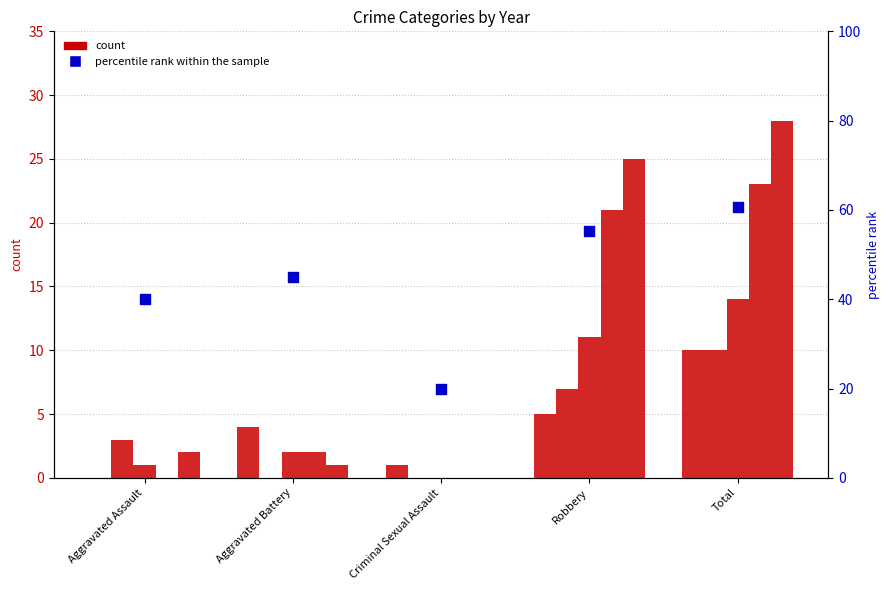

Which has a higher value, Total or Aggravated Battery?

Total